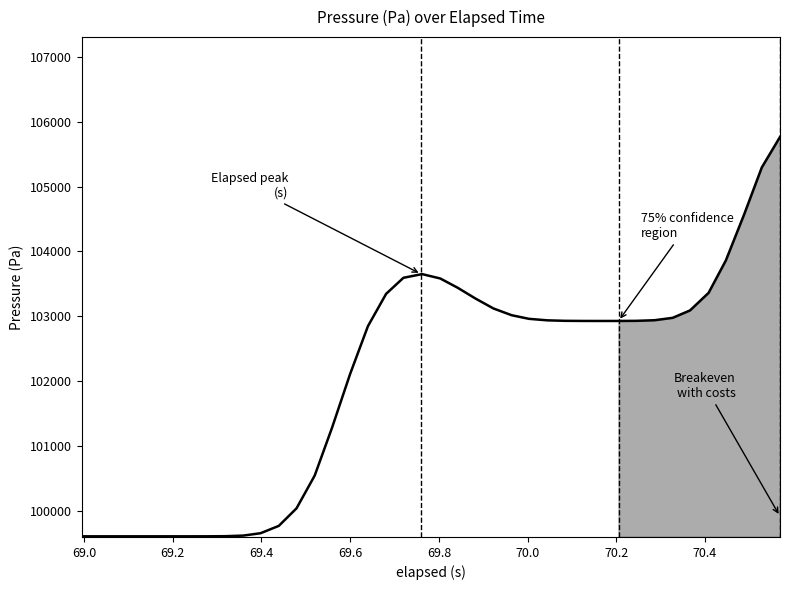

What is the smallest value displayed?

99608.1